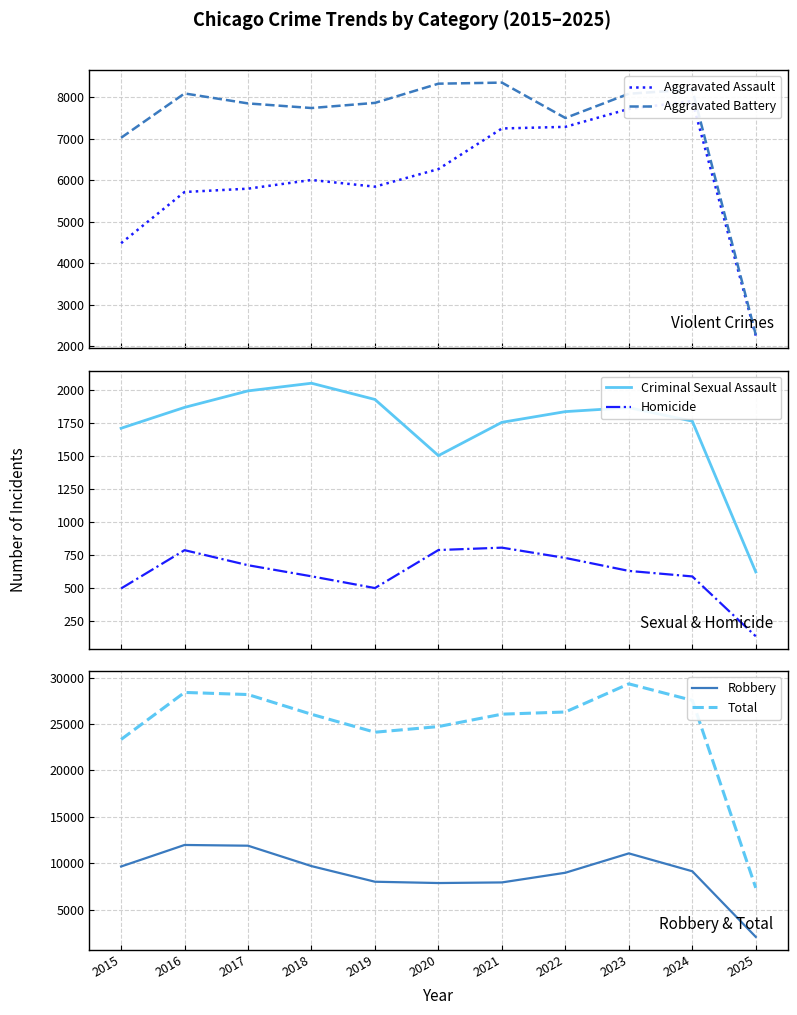

Is it true that Criminal Sexual Assault equals 1502 at 2020?

True